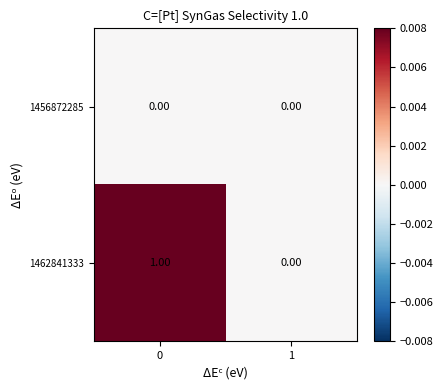

Which series has the largest total across all categories?

1462841333